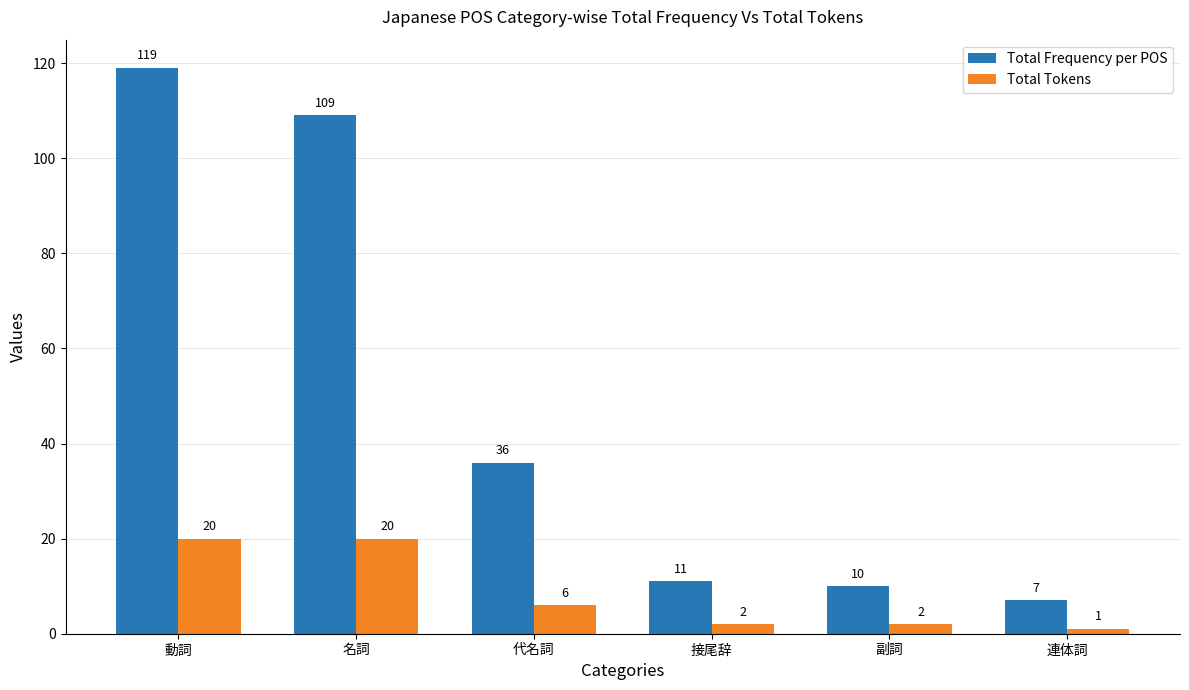

Which series has the largest total across all categories?

Total Frequency per POS